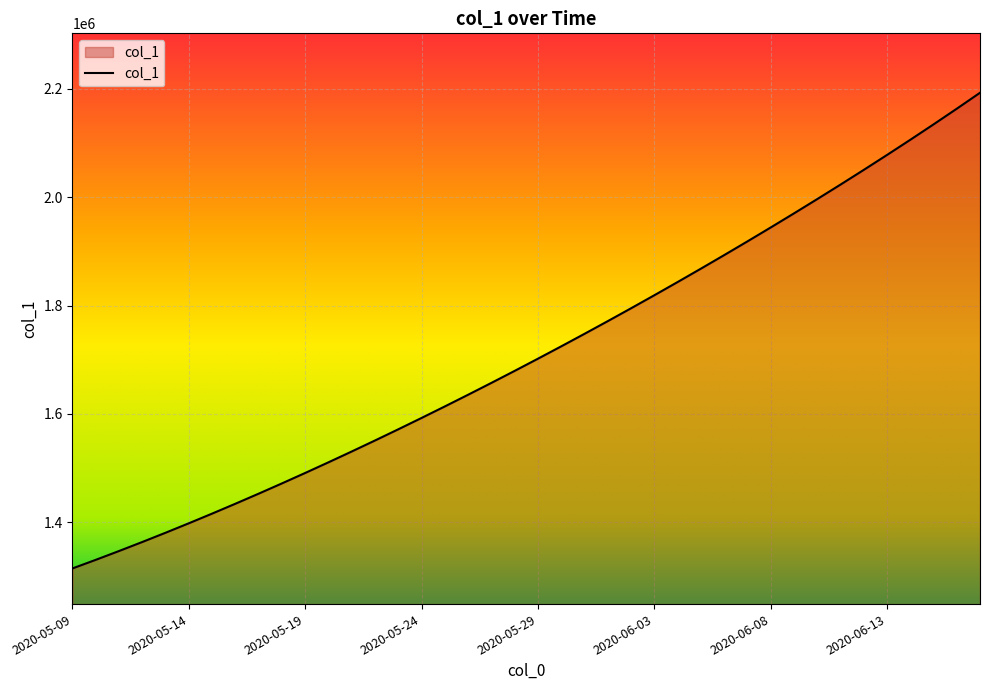

What is the maximum value shown in the chart?

2192375.8